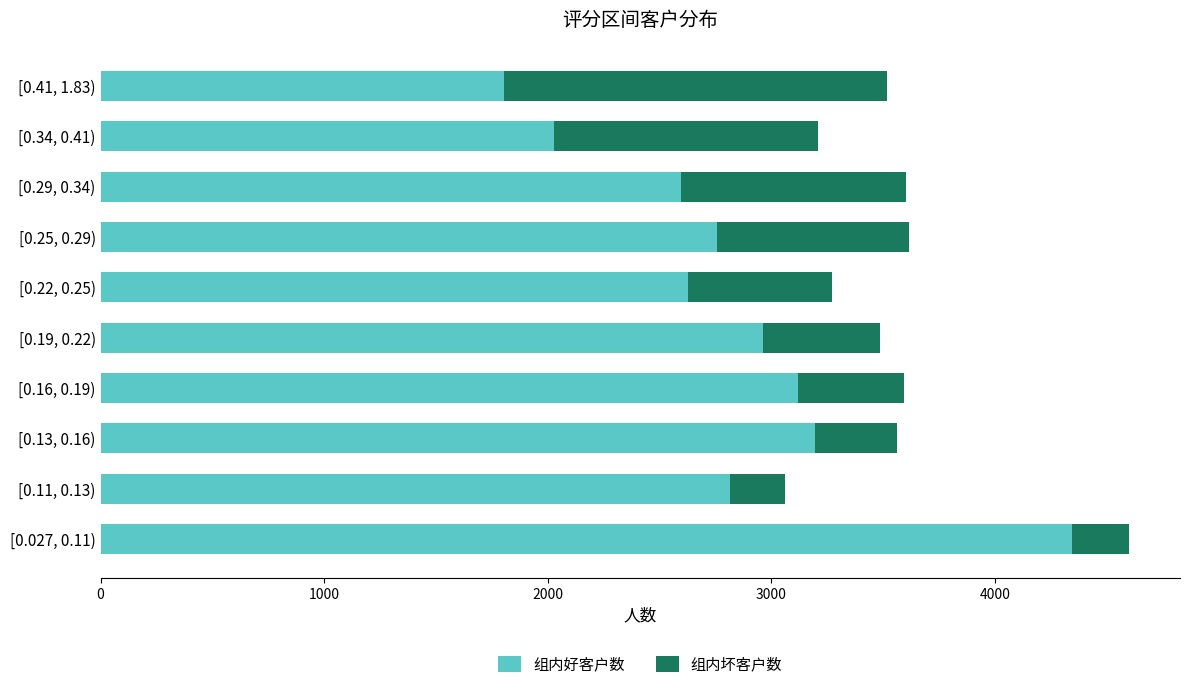

The value of 组内好客户数 at [0.25, 0.29) is 2756. True or false?

True